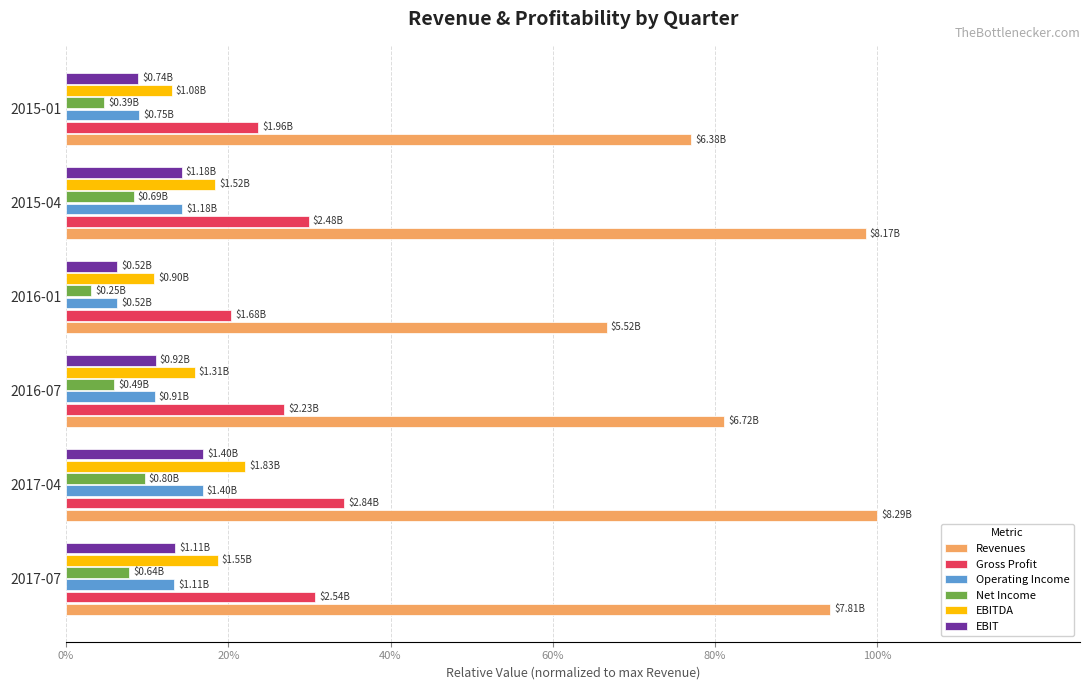

What are all the series names shown in the legend?

Revenues, Gross Profit, Operating Income, Net Income, EBITDA, EBIT